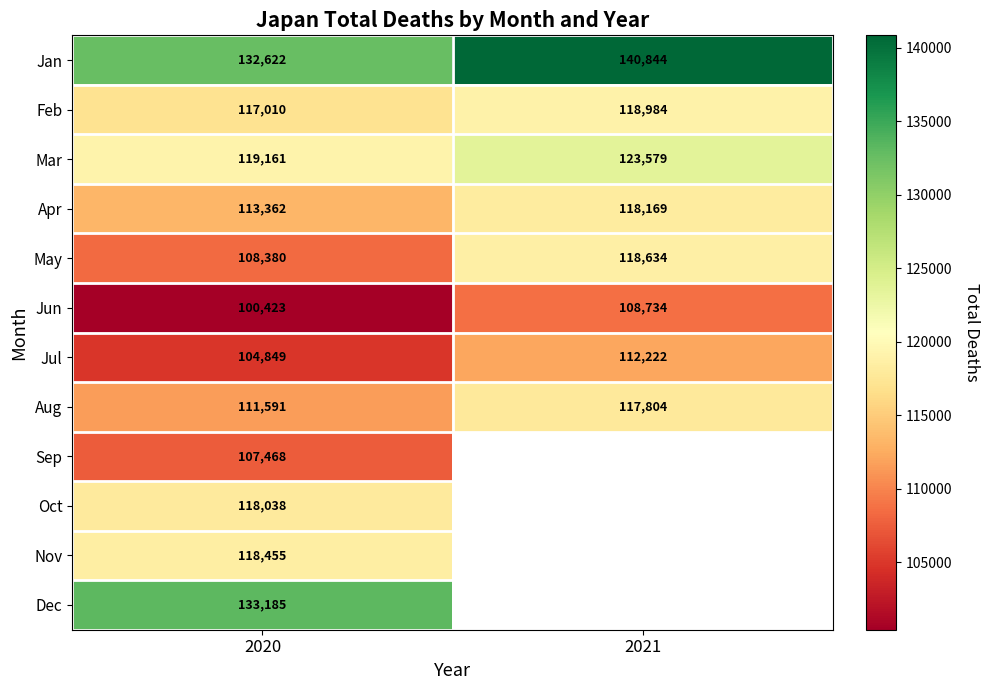

Rank the categories by May value from highest to lowest.

2021, 2020